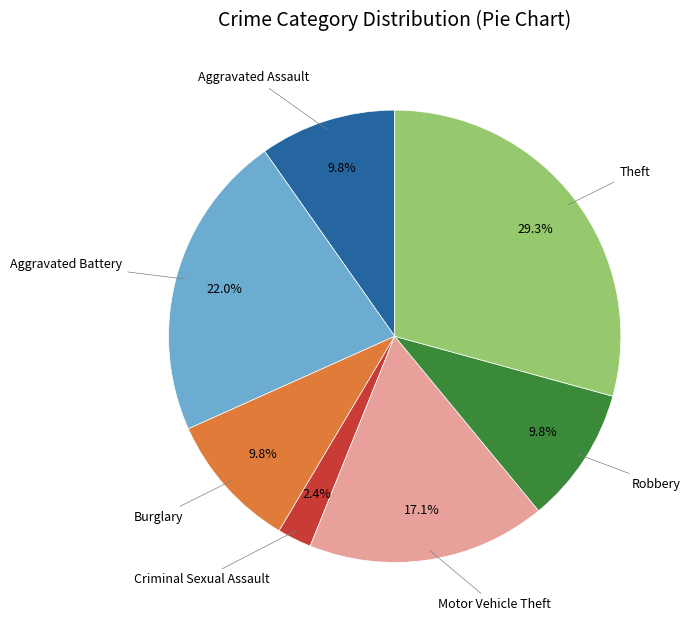

Count the number of slices in the pie.

7